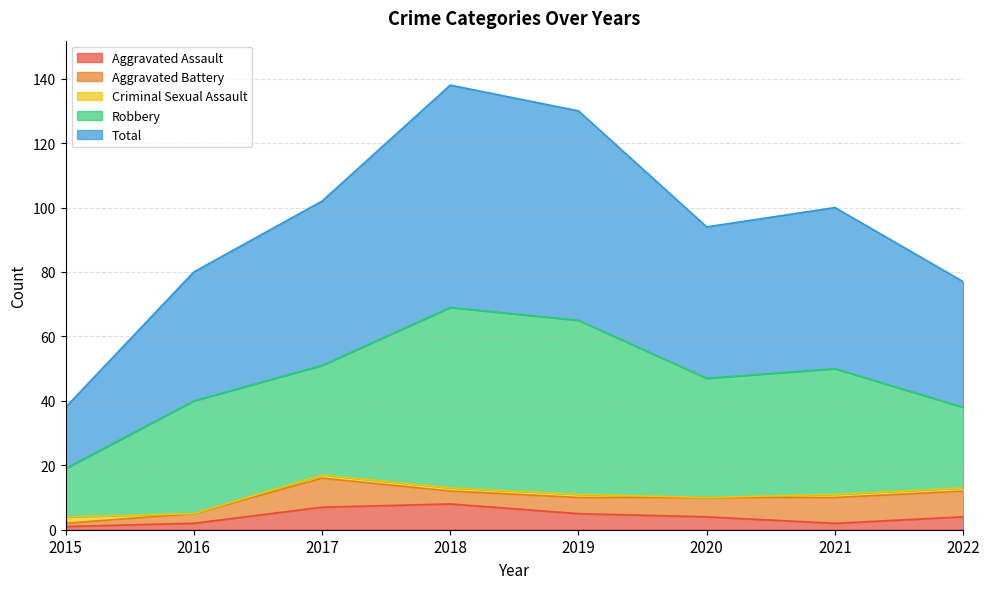

What is the sum of all Aggravated Battery values?

44